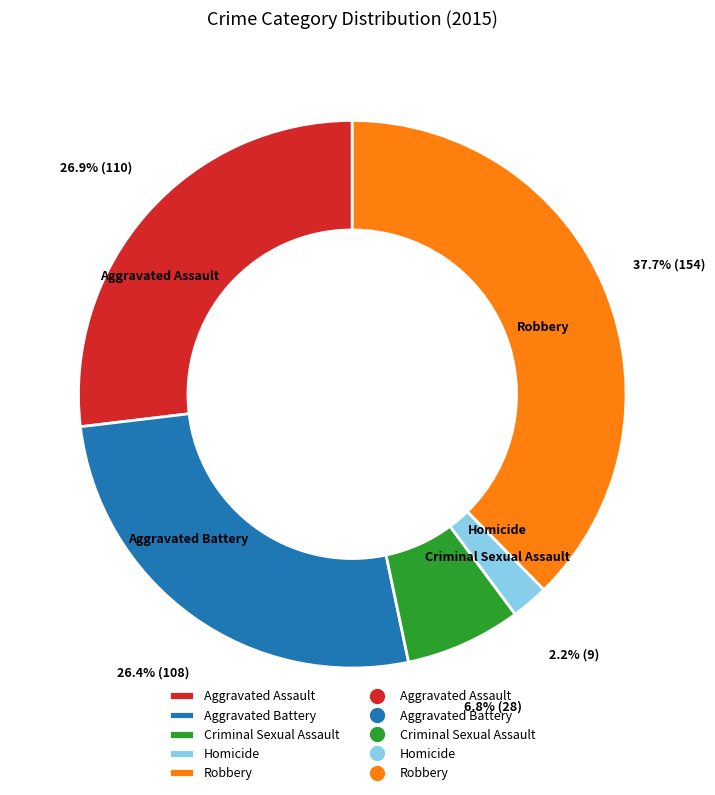

What percentage is the Aggravated Assault slice, to the nearest percent?

27%